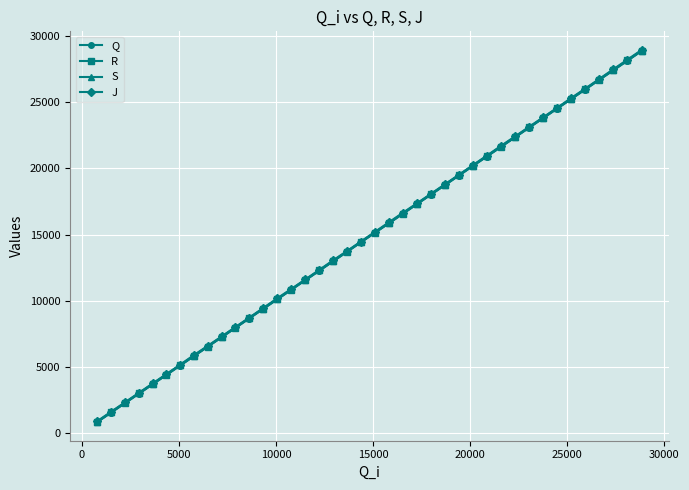

What is the greatest value displayed?

28951